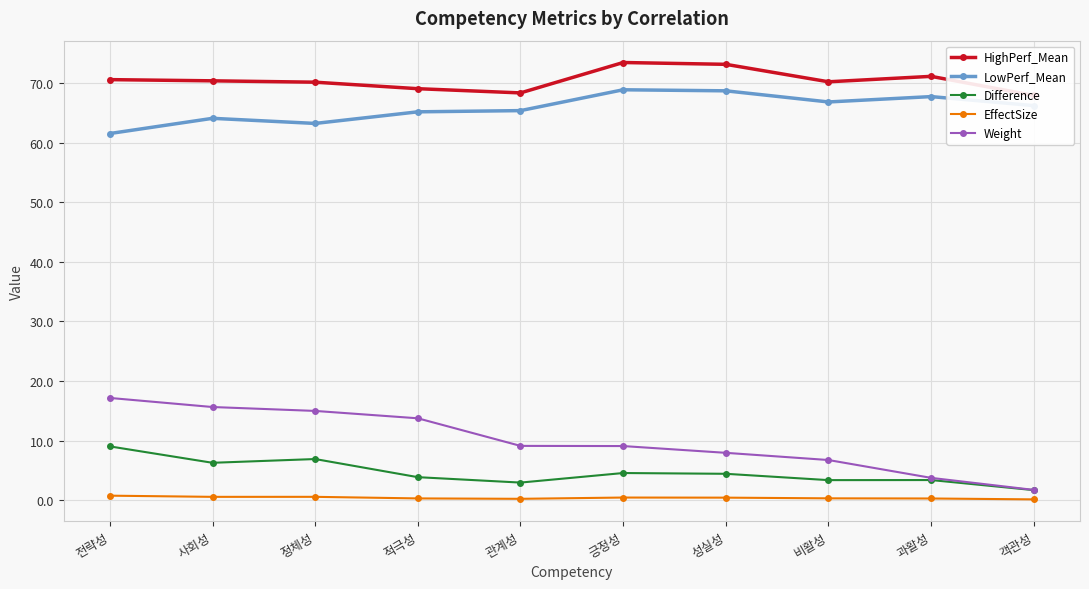

How many interior local valleys does the Difference series have?

3